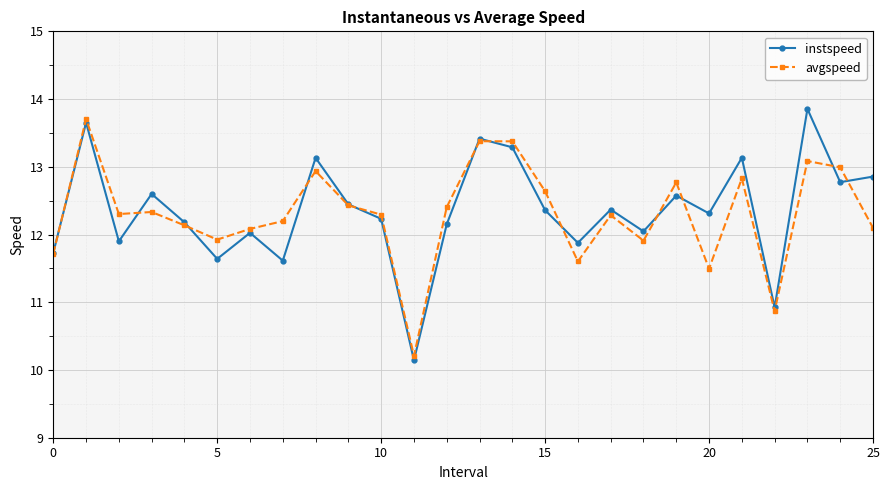

What is the maximum value for instspeed?

13.9